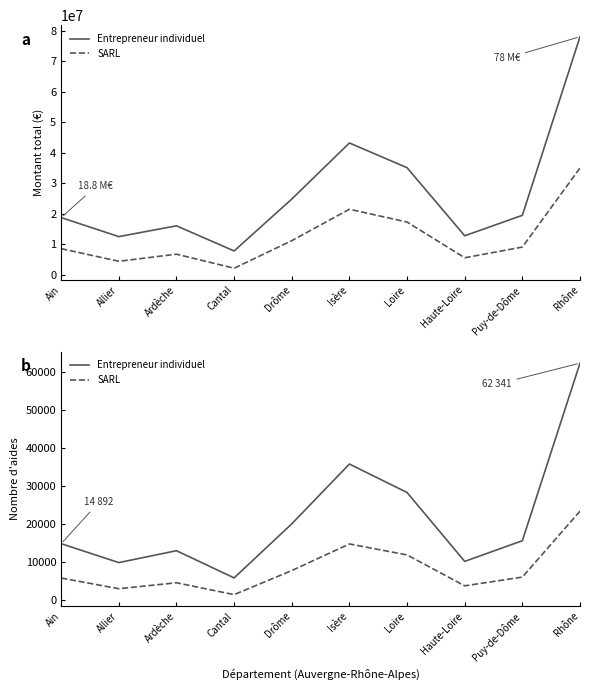

What is the total value across all series at Drôme?

27922